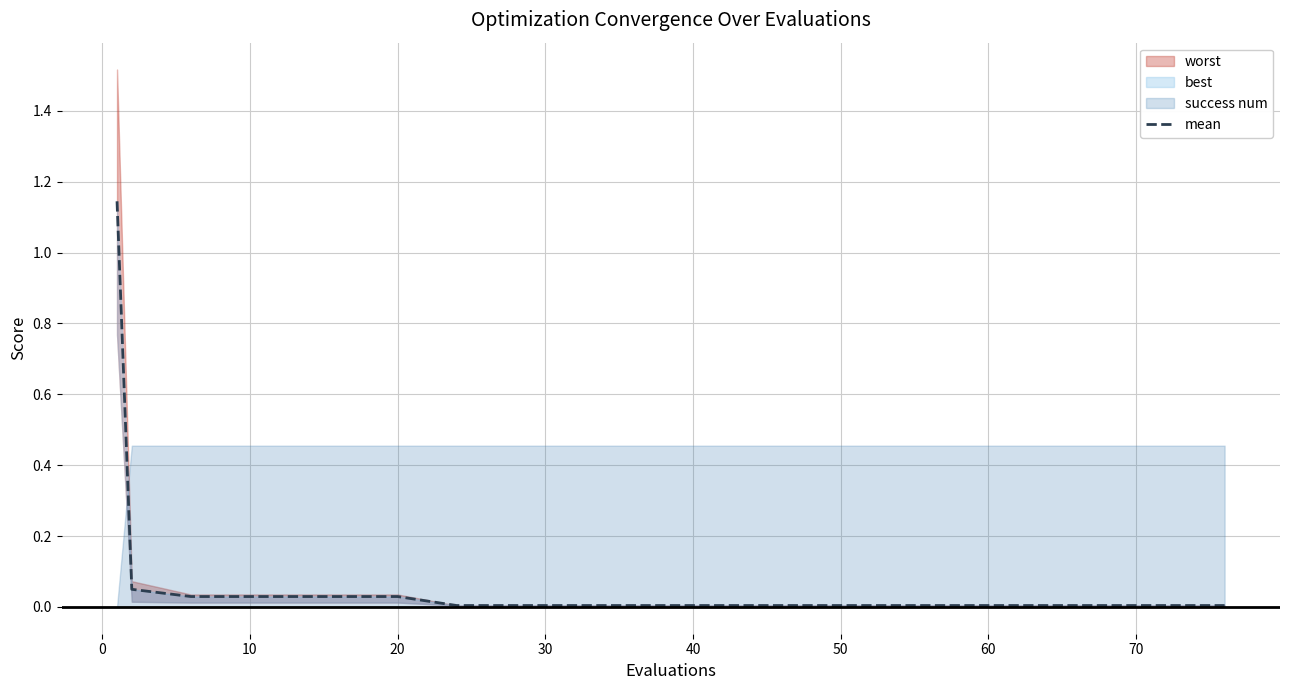

The value at 10 is 0.0. True or false?

True